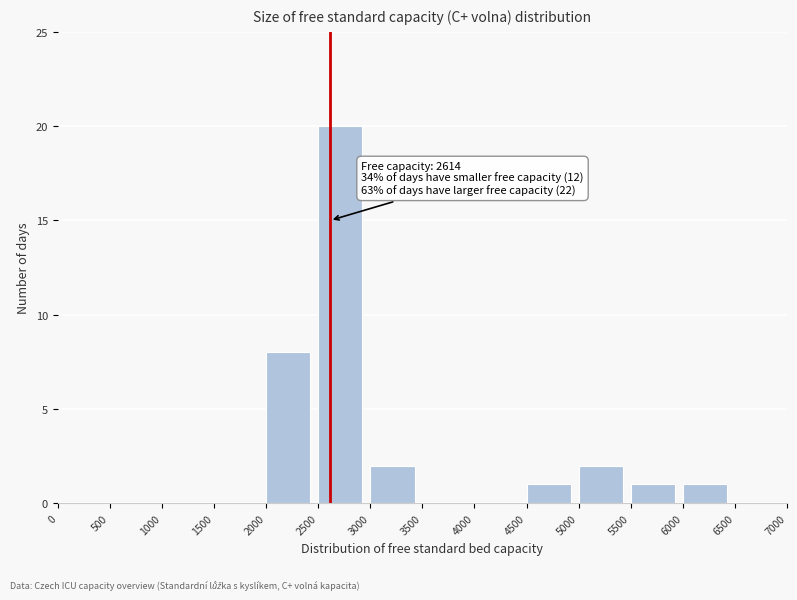

Which range on the x-axis has the tallest bar?

2500 to 3000